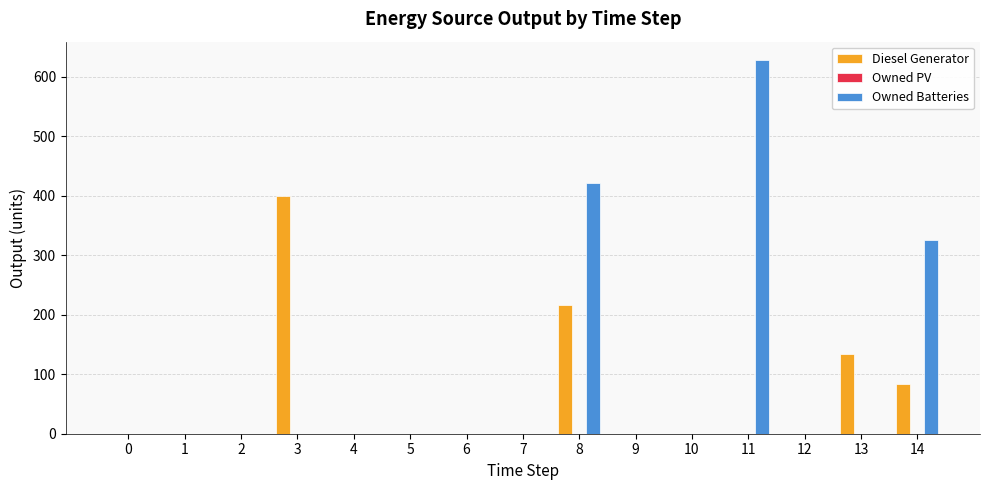

Reading right to left, transcribe all the data shown in this chart.

Diesel Generator: 14=83	13=134	12=0	11=0	10=0	9=0	8=217	7=0	6=0	5=0	4=0	3=400	2=0	1=0	0=0
Owned Batteries: 14=325	13=0	12=0	11=628	10=0	9=0	8=421	7=0	6=0	5=0	4=0	3=0	2=0	1=0	0=0